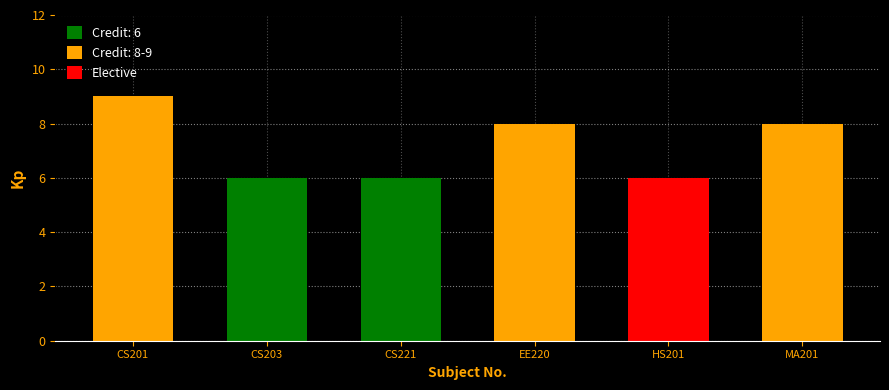

Which label corresponds to the largest value in the chart?

CS201